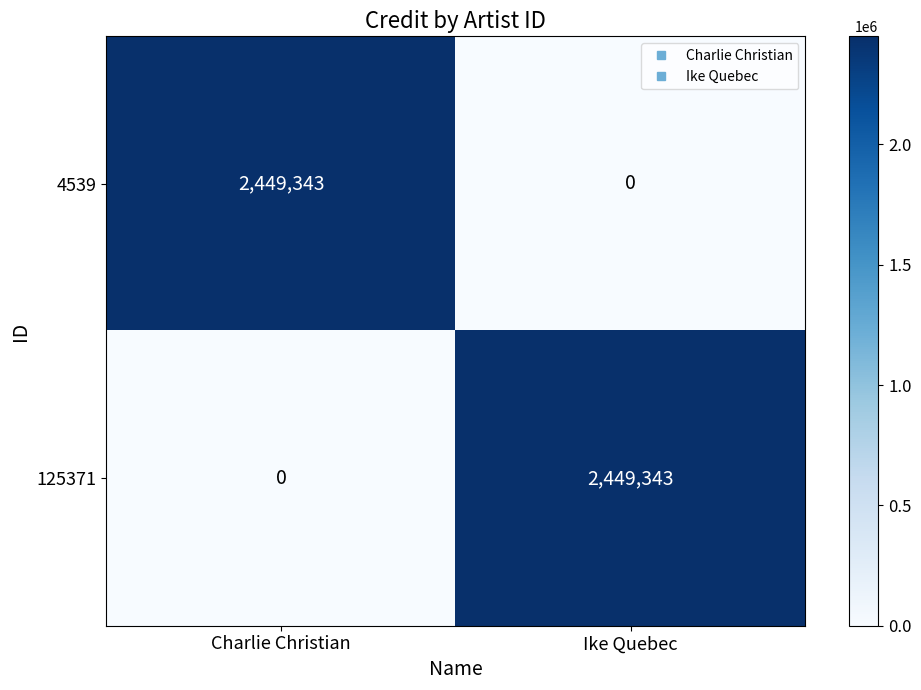

What is the maximum value shown in the chart?

2449343